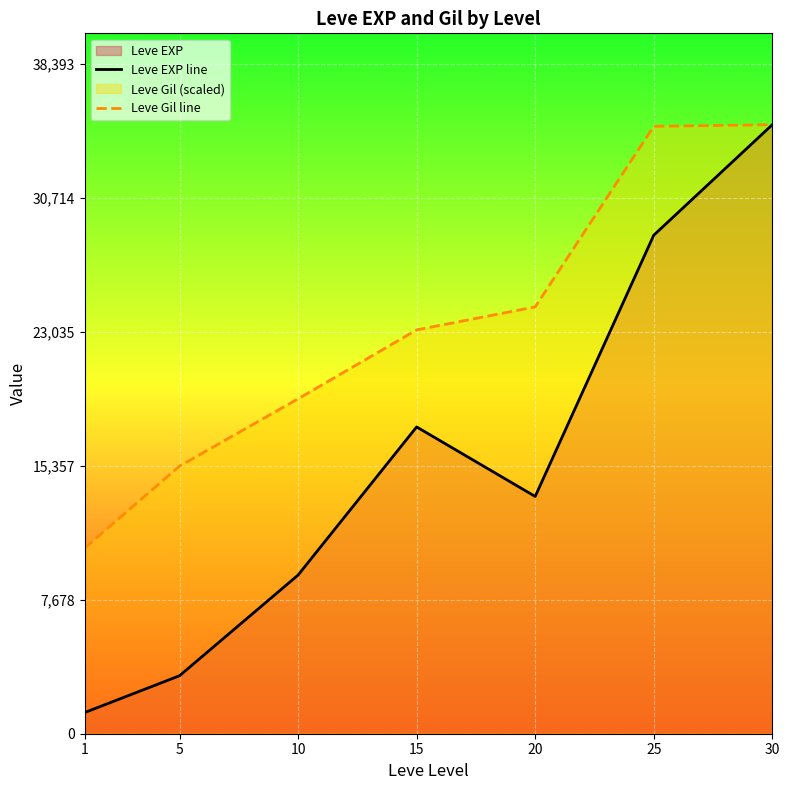

Which category has the highest value in the Leve EXP line series?

30